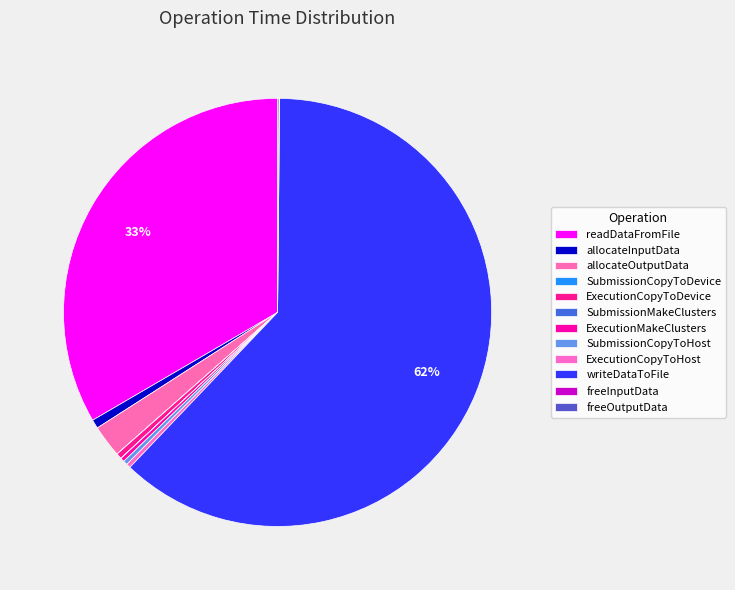

To the nearest percent, what is the combined percentage of allocateOutputData and ExecutionMakeClusters?

3%